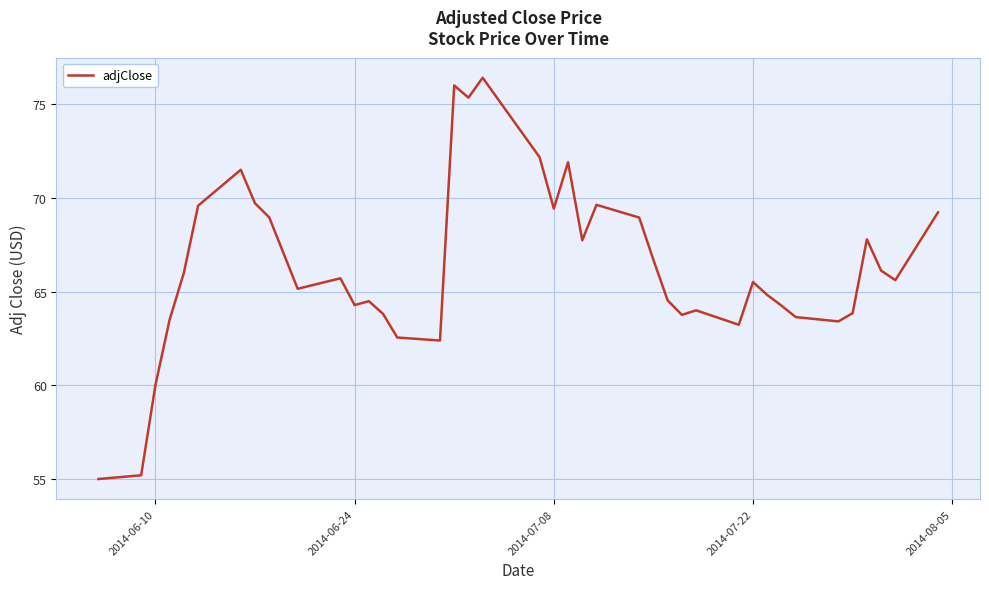

How many series are shown in this chart?

1